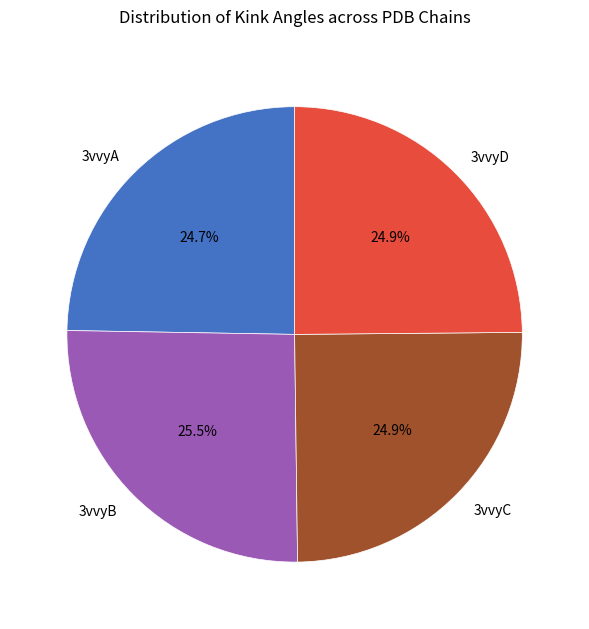

To the nearest percent, what percentage of the pie is 3vvyC?

25%